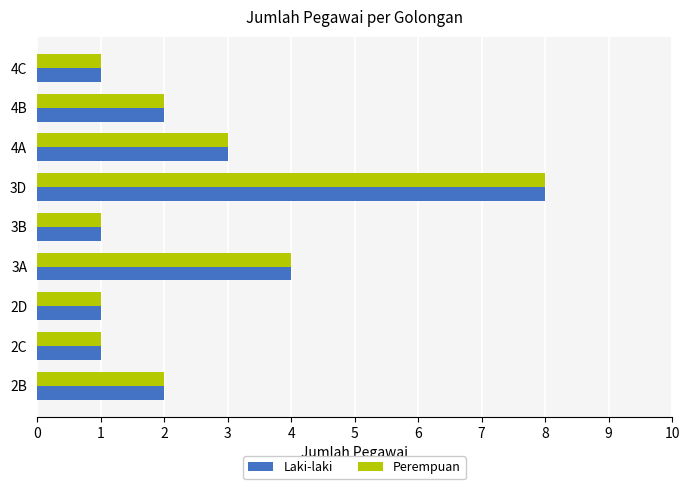

The value of Perempuan at 2D is 2. True or false?

False